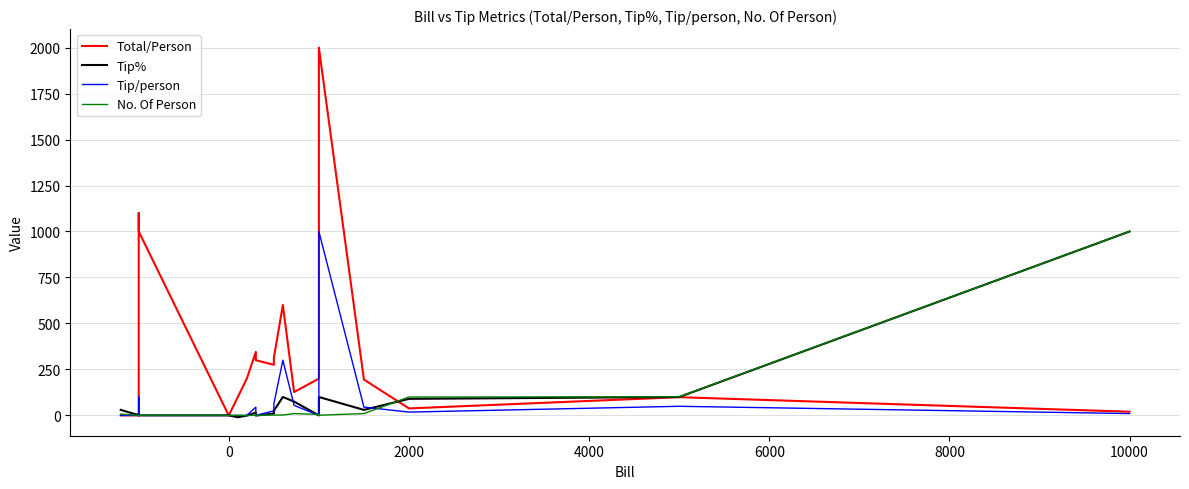

Which series ends up on top after the final intersection of Tip/person and No. Of Person?

No. Of Person